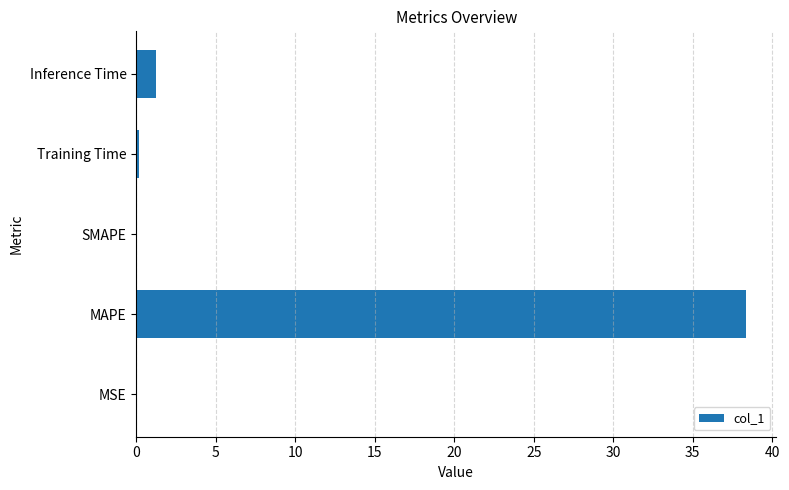

What is the greatest value displayed?

38.3